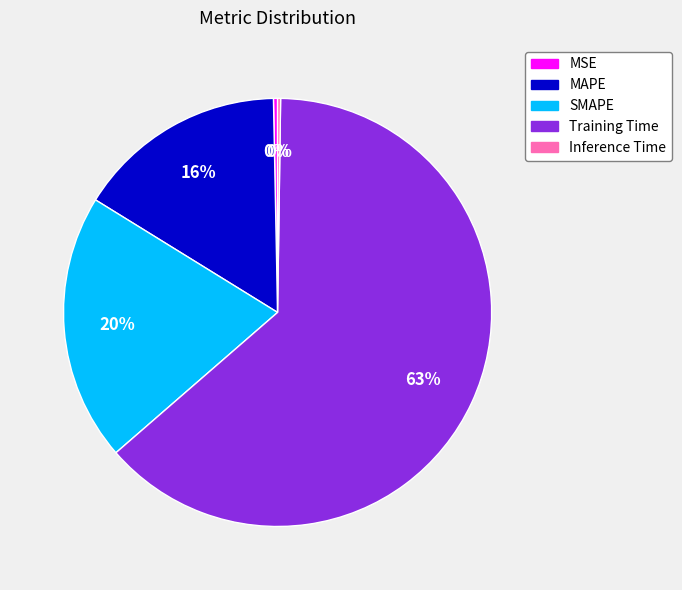

Is the sum of SMAPE and Training Time greater than half?

Yes